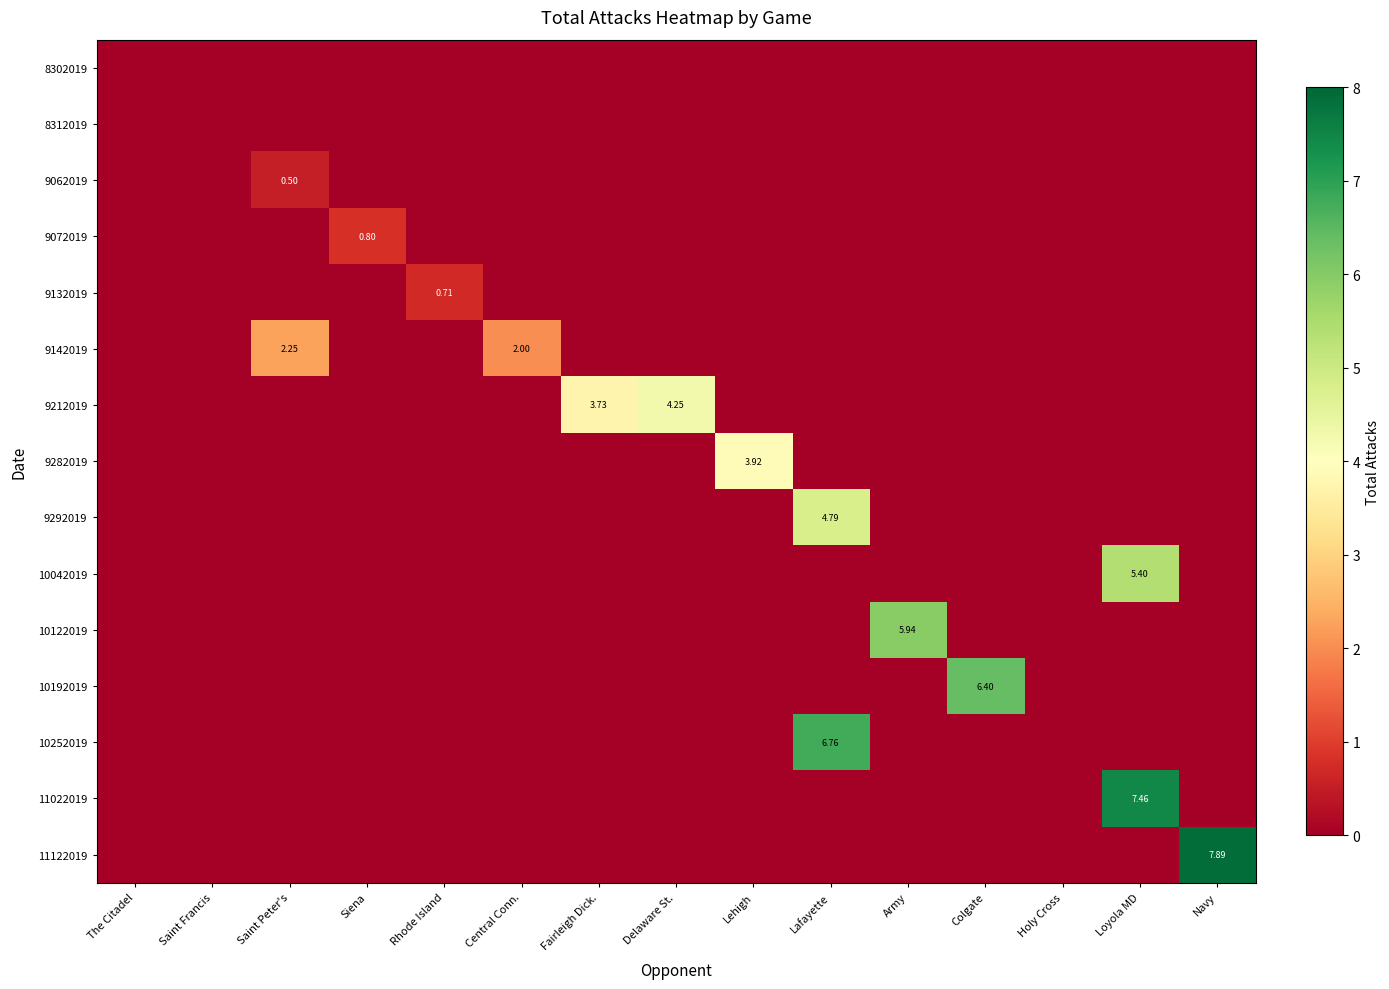

At which label does 9212019 reach its peak?

Delaware St.